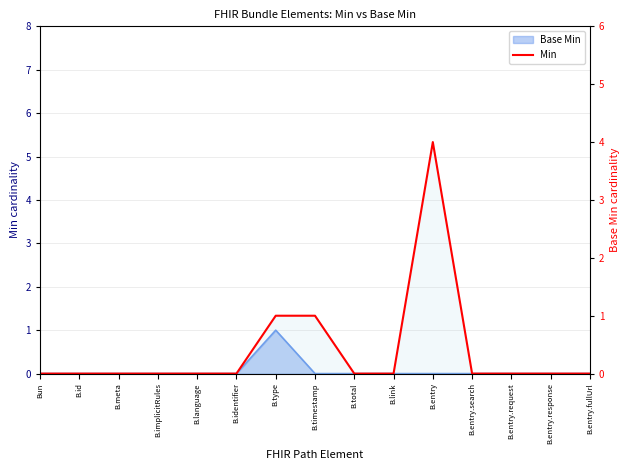

The chart shows a value of 0 at B.id. True or false?

True